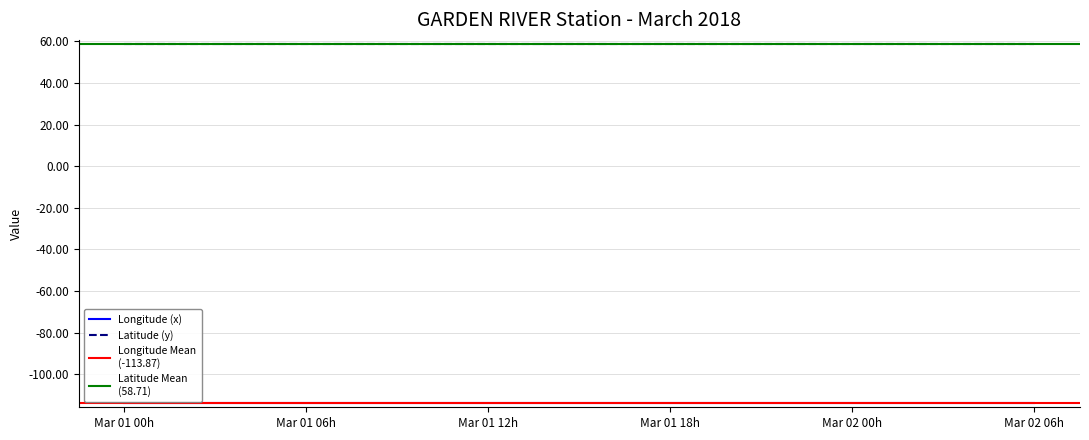

True or false: Latitude (y) has a value of 36.5 at 2018-03-01 02:00.

False